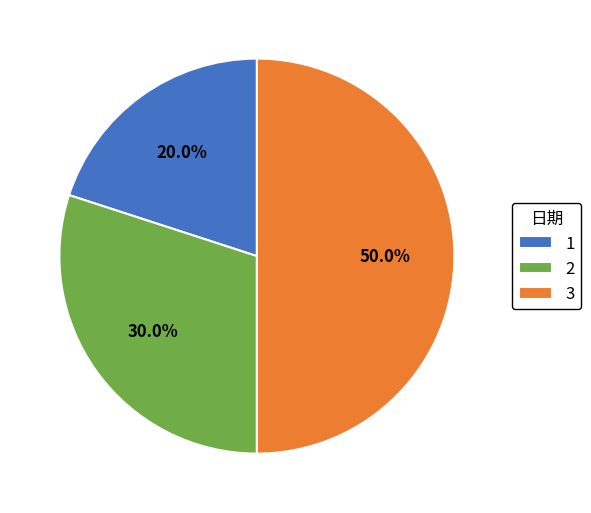

How much of the chart is everything except 3?

50.0%